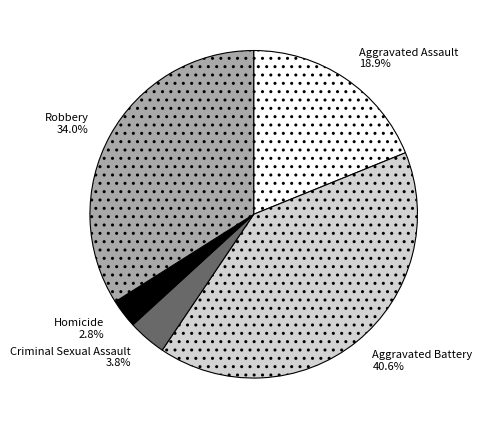

The Aggravated Assault slice represents 10% of the pie. True or false?

False